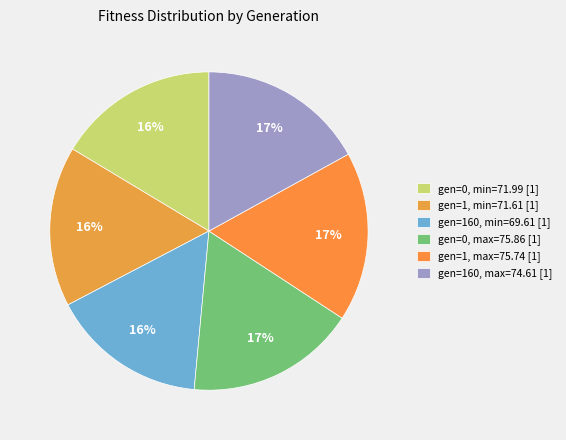

Is there a majority slice in this chart?

No